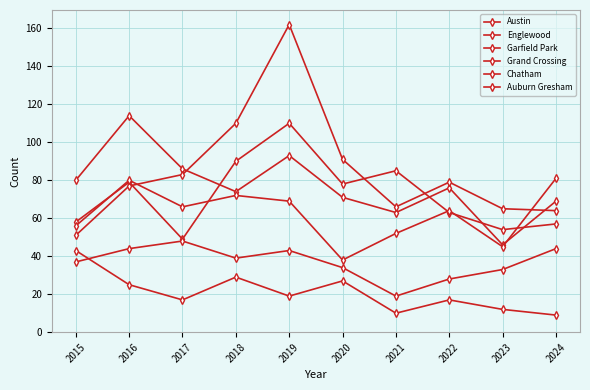

What is the value of the Garfield Park point at the 4th from the left?

110